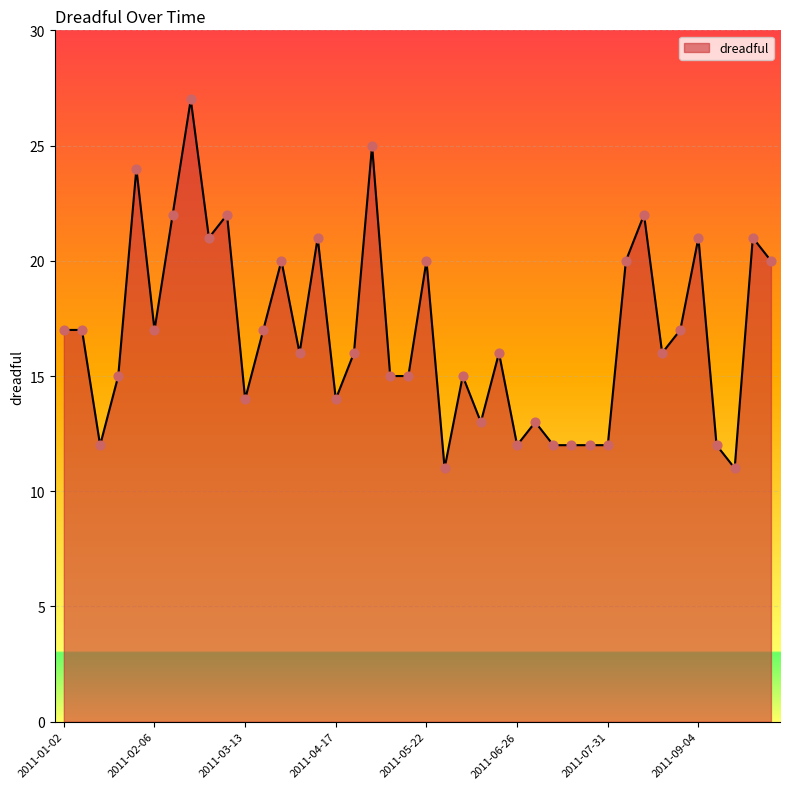

What is the smallest value displayed?

11